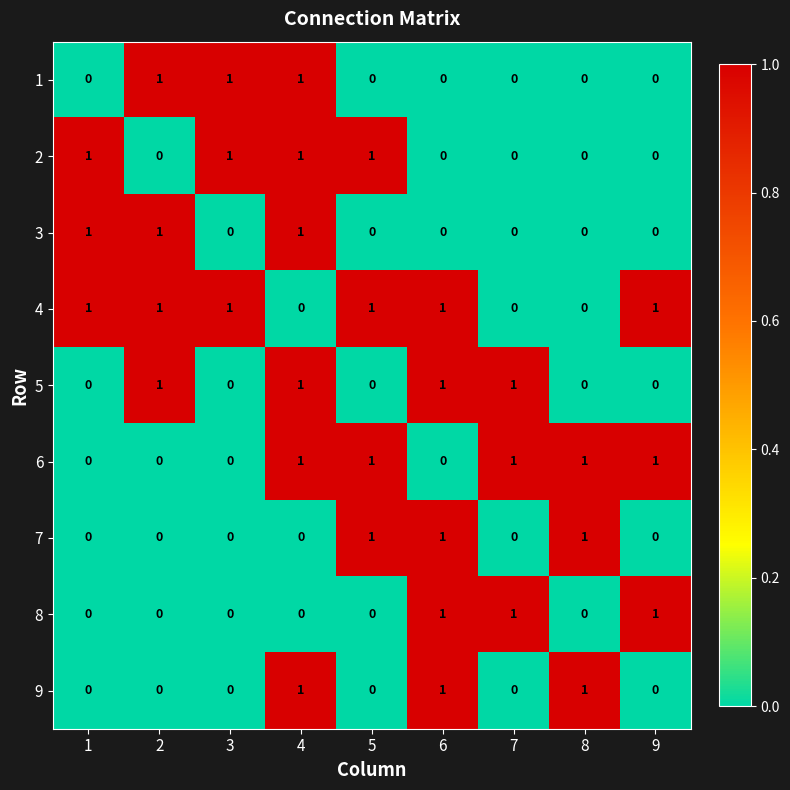

The value of 5 at 8 is 0. True or false?

True